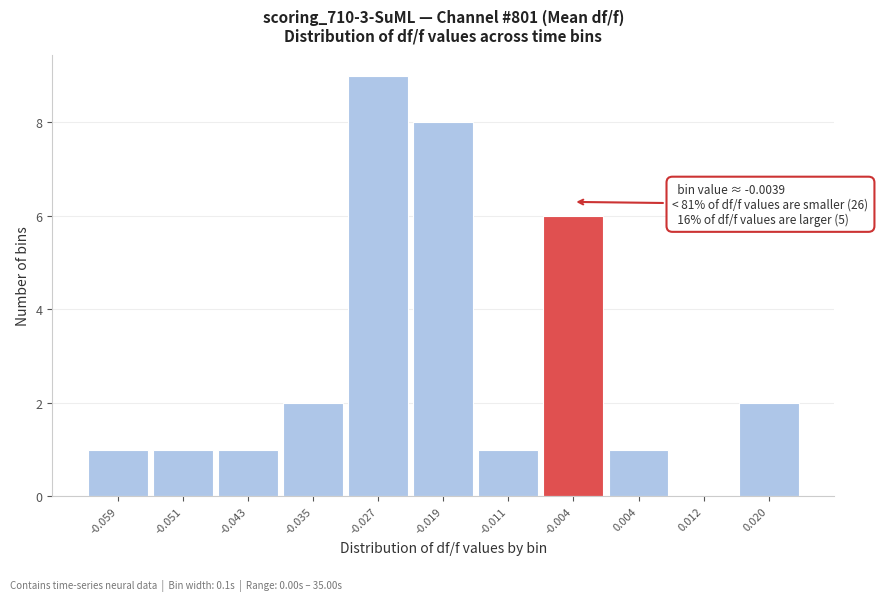

Which range on the x-axis has the tallest bar?

-0.031 to -0.023